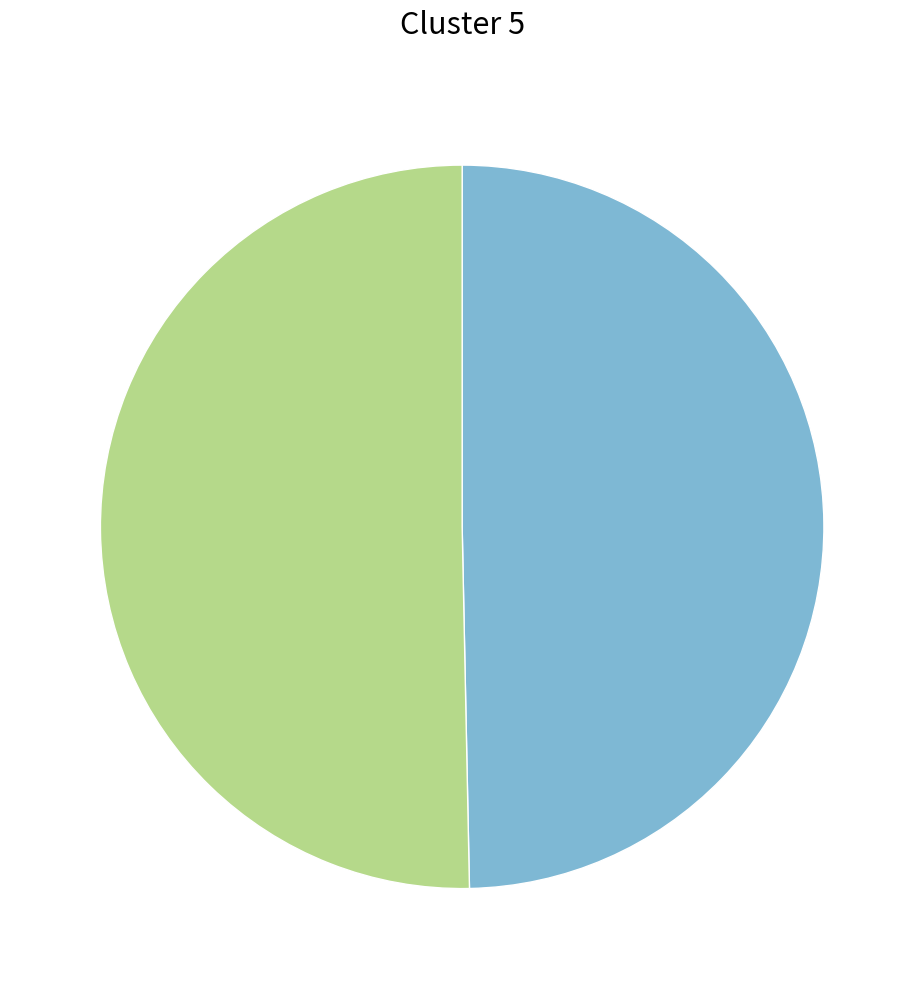

Is there any slice that represents more than half of the pie?

Yes